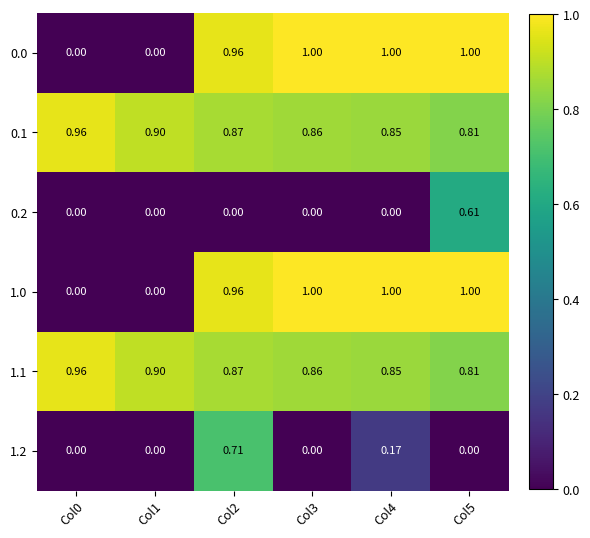

At how many categories does at least one series exceed 0?

6